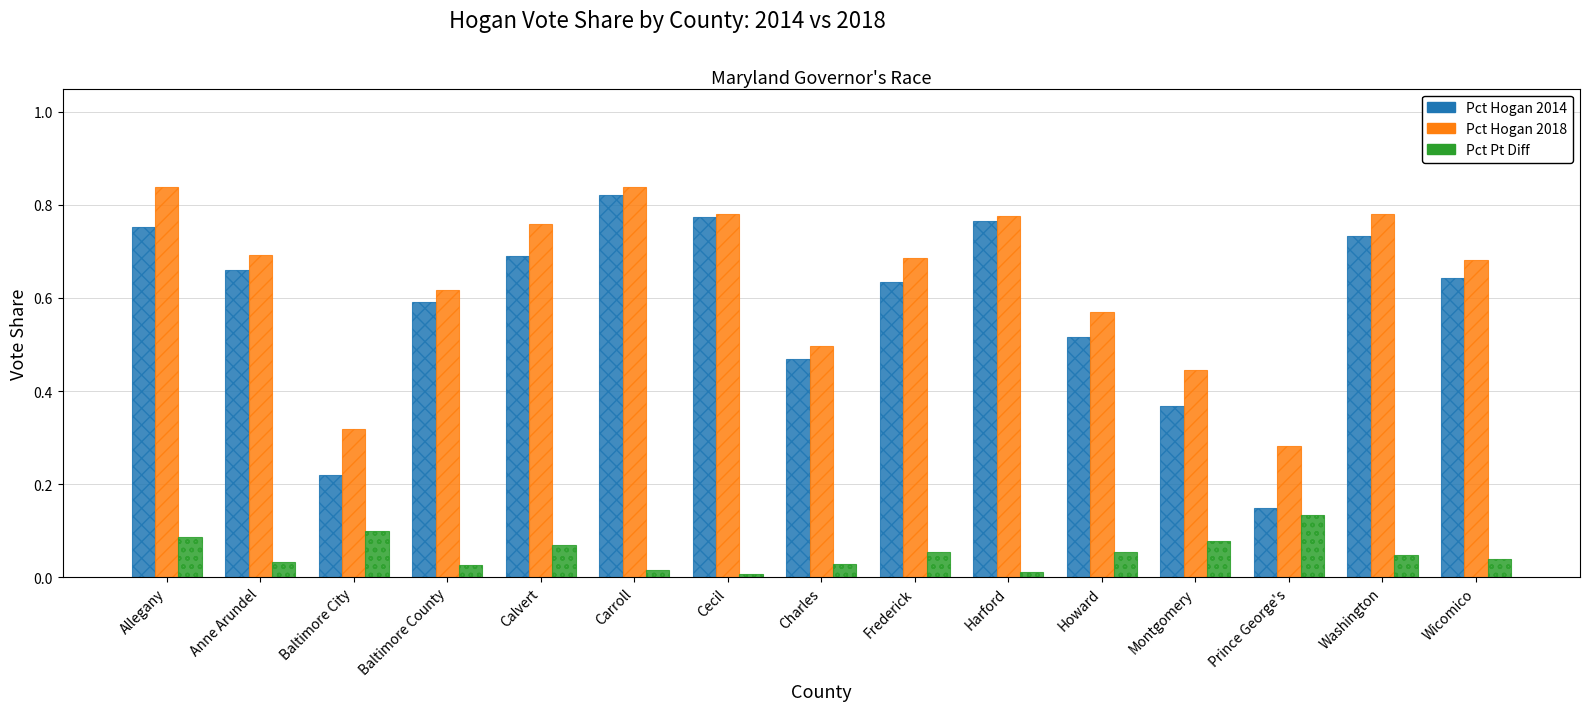

What is the sum of all Pct Hogan 2014 values?

8.8